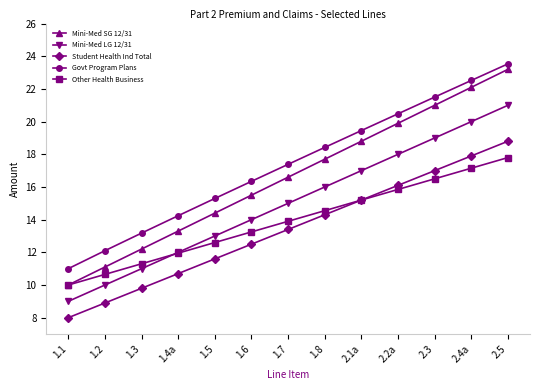

Rank the categories by Student Health Ind Total value from lowest to highest.

1.1, 1.2, 1.3, 1.4a, 1.5, 1.6, 1.7, 1.8, 2.1a, 2.2a, 2.3, 2.4a, 2.5